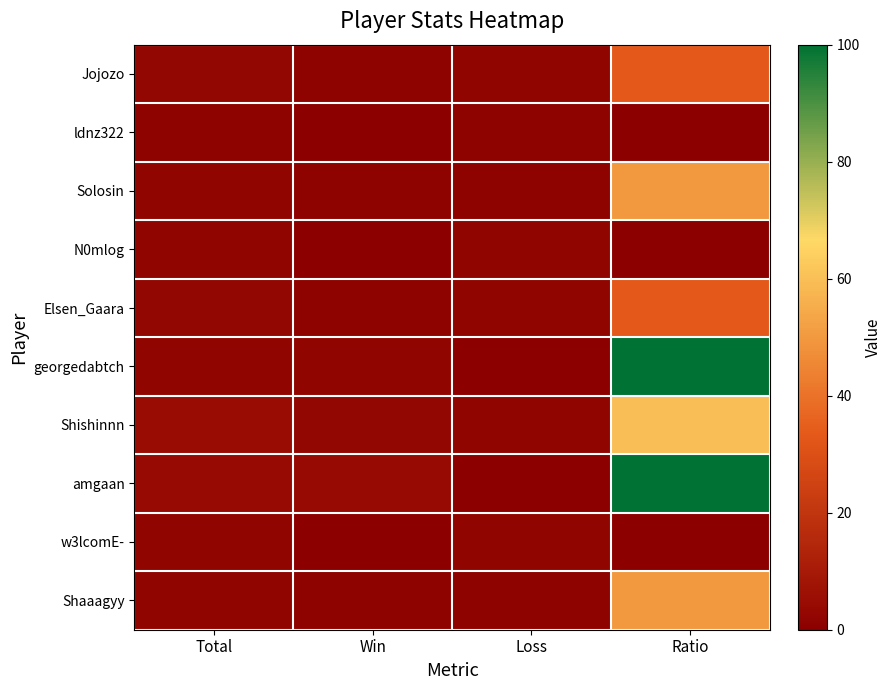

Reading left to right, extract all data points from this chart.

Jojozo: Total=3	Win=1	Loss=2	Ratio=33
ldnz322: Total=1	Win=0	Loss=1	Ratio=0
Solosin: Total=2	Win=1	Loss=1	Ratio=50
N0mlog: Total=2	Win=0	Loss=2	Ratio=0
Elsen_Gaara: Total=3	Win=1	Loss=2	Ratio=33
georgedabtch: Total=2	Win=2	Loss=0	Ratio=100
Shishinnn: Total=5	Win=3	Loss=2	Ratio=60
amgaan: Total=4	Win=4	Loss=0	Ratio=100
w3lcomE-: Total=2	Win=0	Loss=2	Ratio=0
Shaaagyy: Total=2	Win=1	Loss=1	Ratio=50